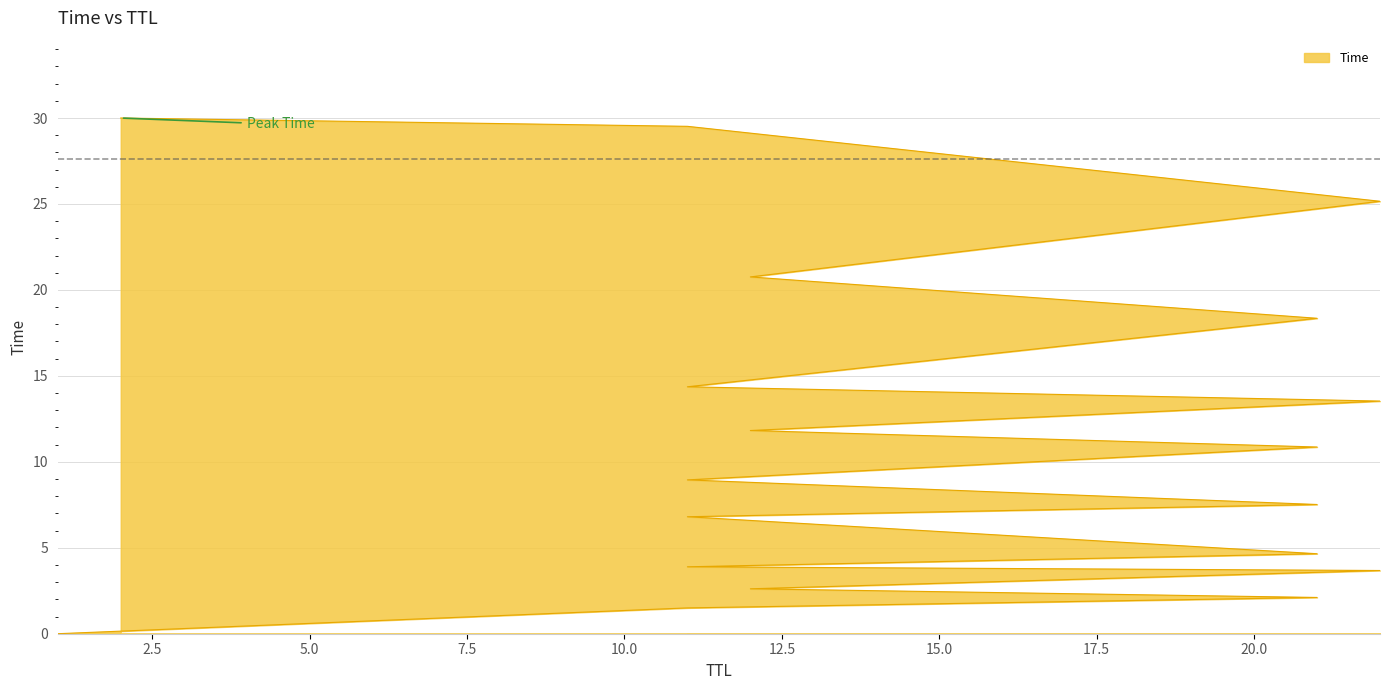

Count the number of categories in the chart.

19